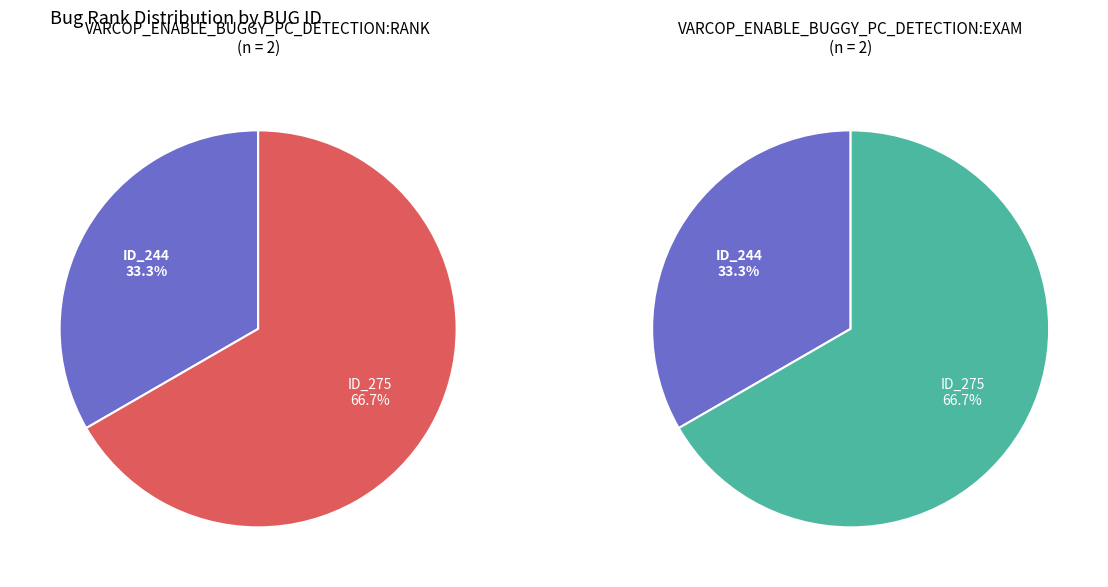

How much of the chart is everything except _MultipleBugs_.NOB_1.ID_244?

66.7%